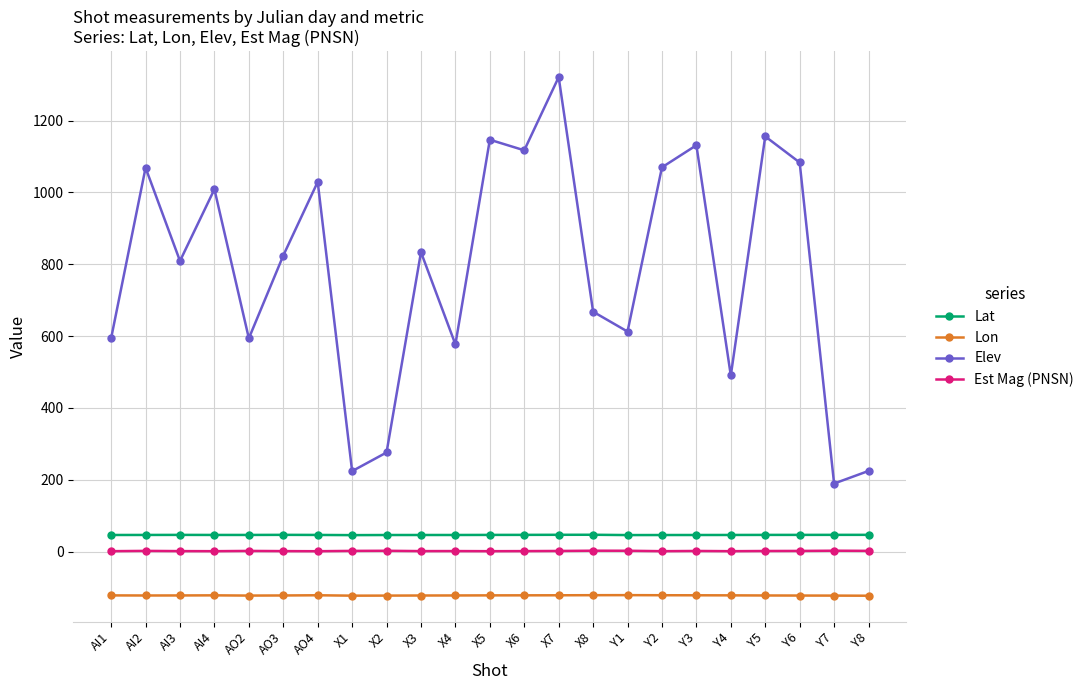

The value of Elev at X5 is 1146.7. True or false?

True